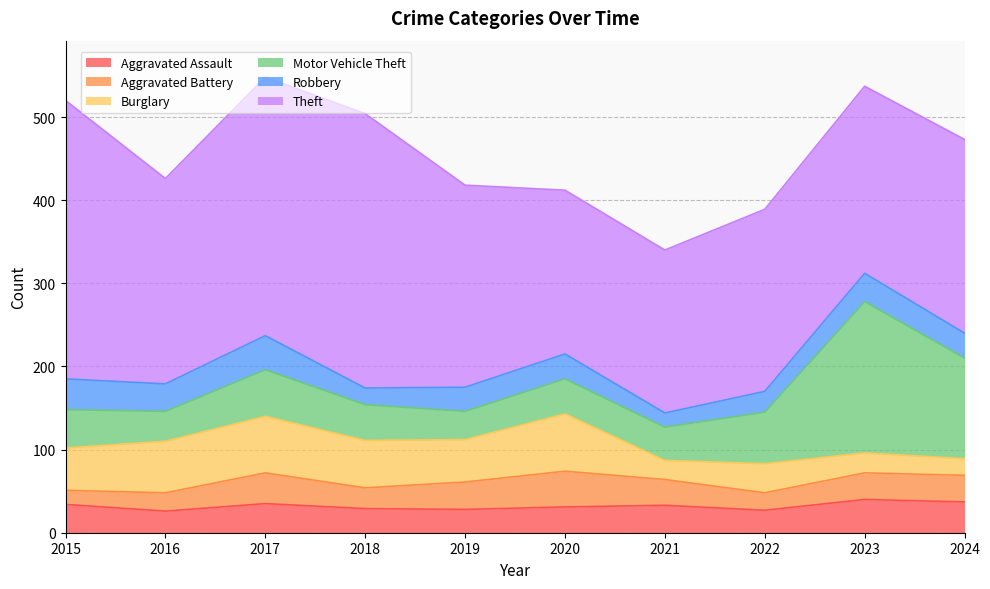

True or false: Theft and Aggravated Assault intersect in this chart.

False